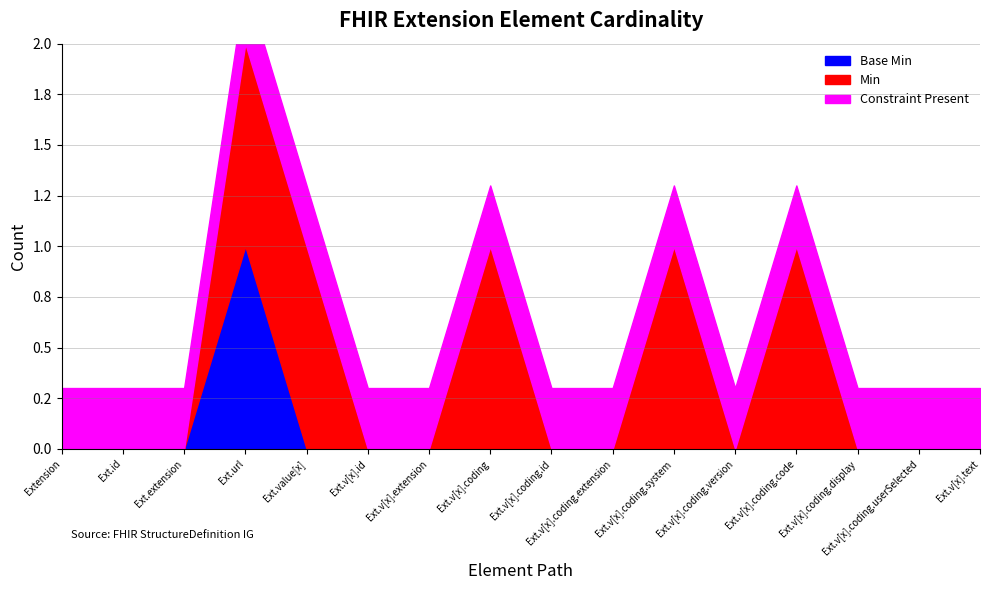

True or false: Base Min and Min cross at least once.

False